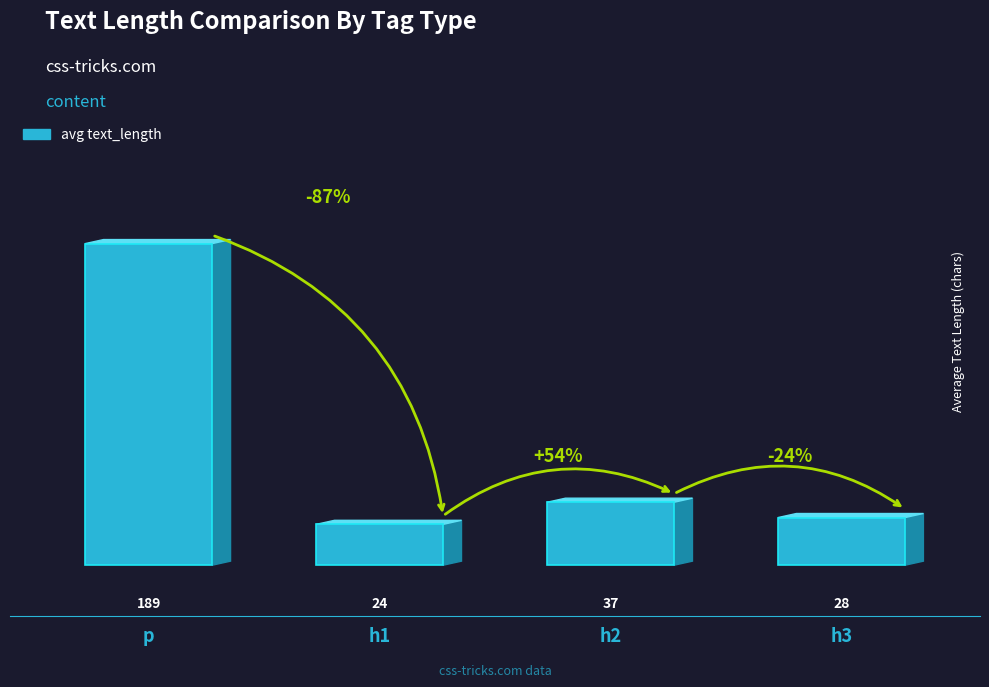

What is the value of the 4th bar from the left?

28